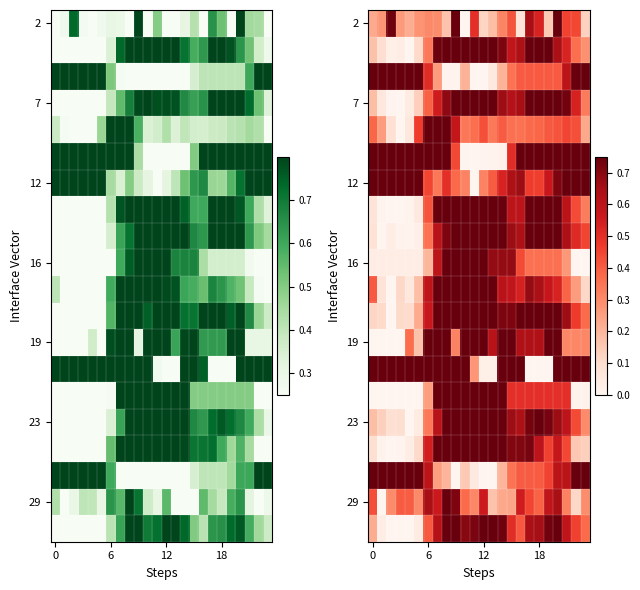

At how many categories does at least one series exceed 0?

24